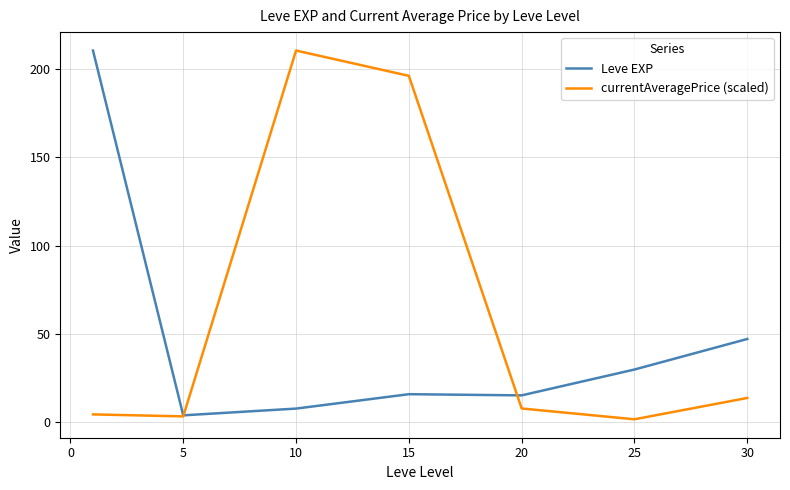

What is the maximum value shown in the chart?

210.7